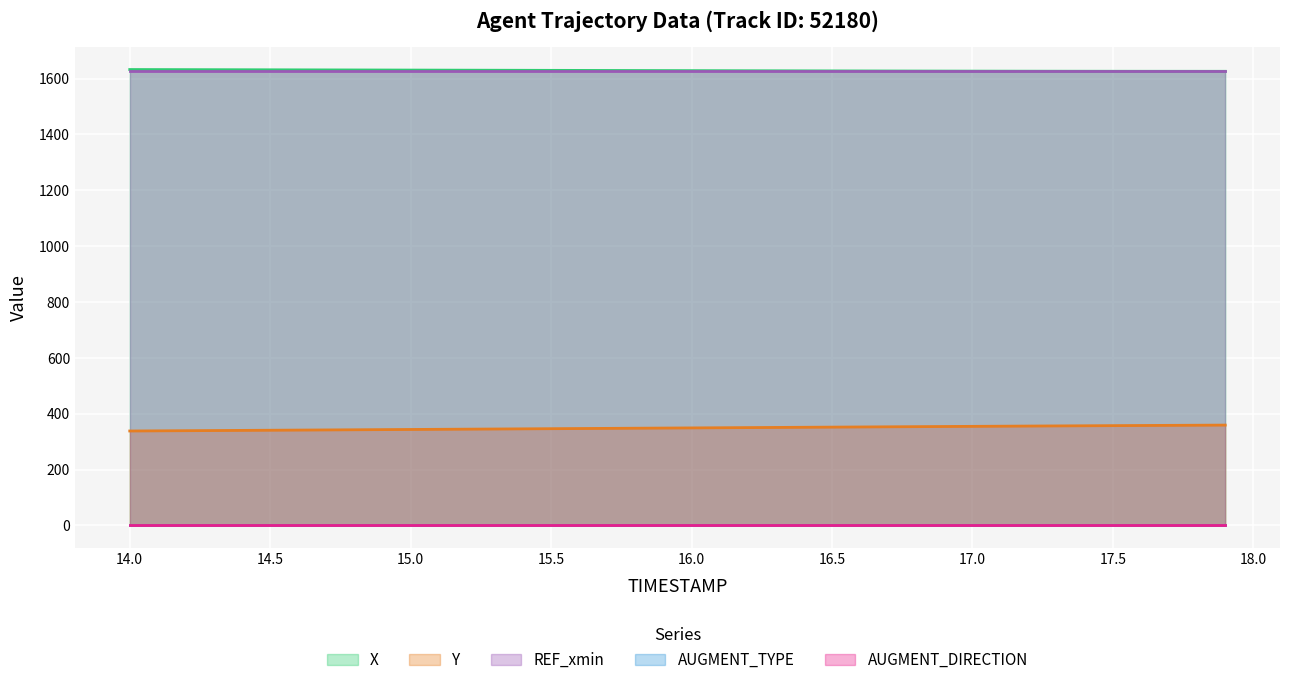

What is the average value of the REF_xmin series?

1625.6